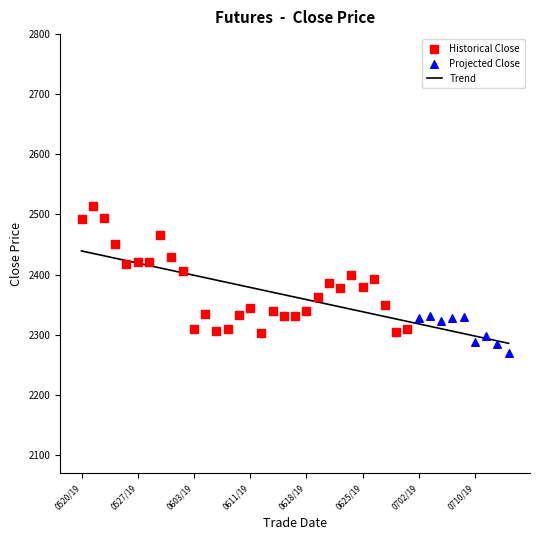

What is the change in value from 20190520 to 20190710?

-204